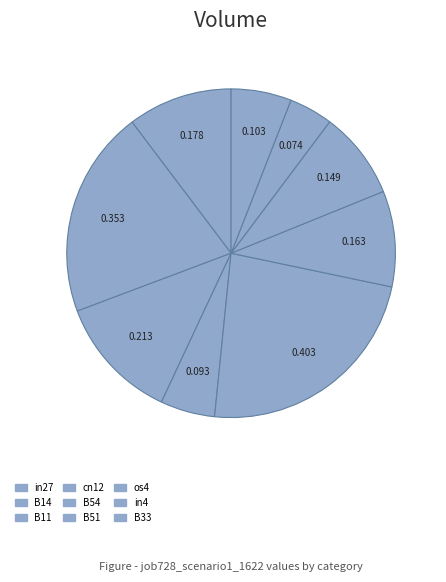

To the nearest percent, what portion does os4 represent?

9%